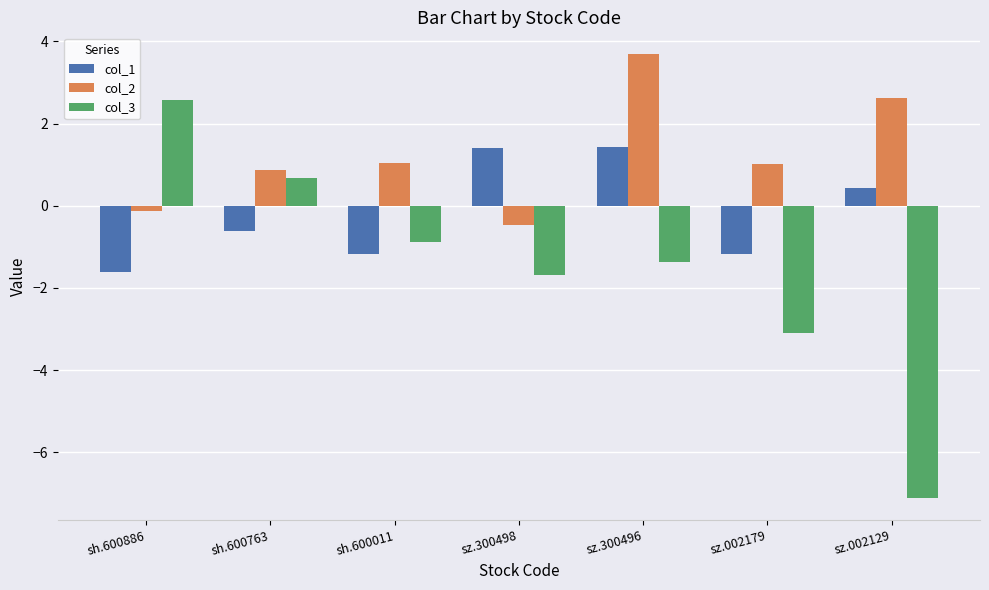

What is the maximum value shown in the chart?

3.7